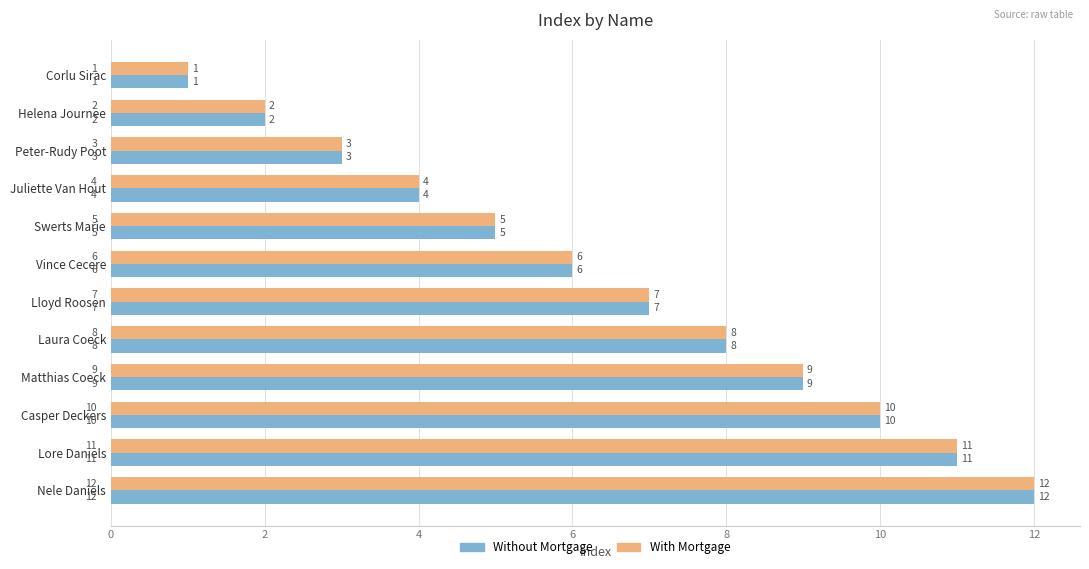

At which category is the sum across all series the highest?

Nele Daniels